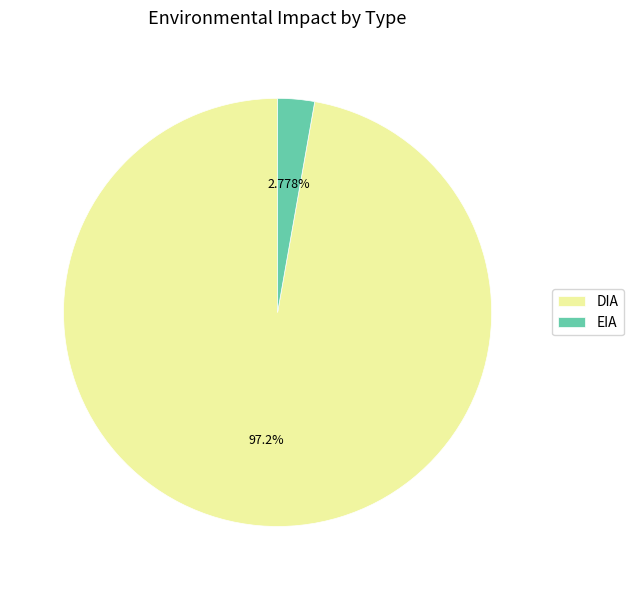

What percentage is NOT represented by DIA?

2.8%